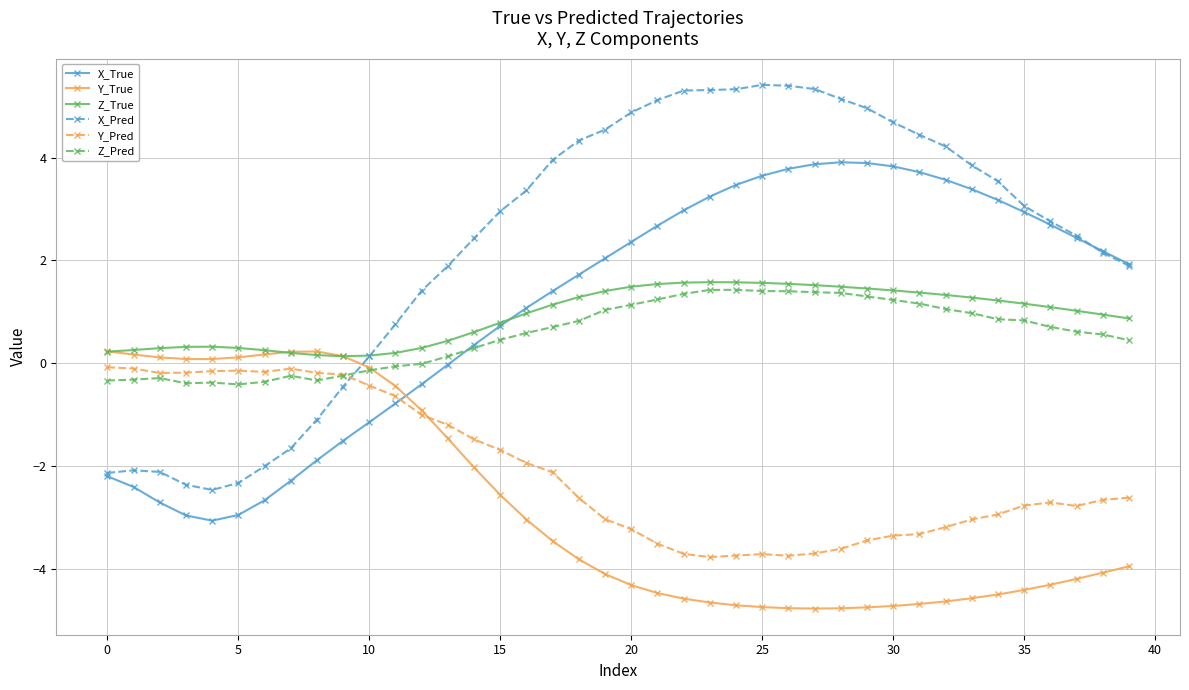

At how many categories does at least one series exceed 1?

28